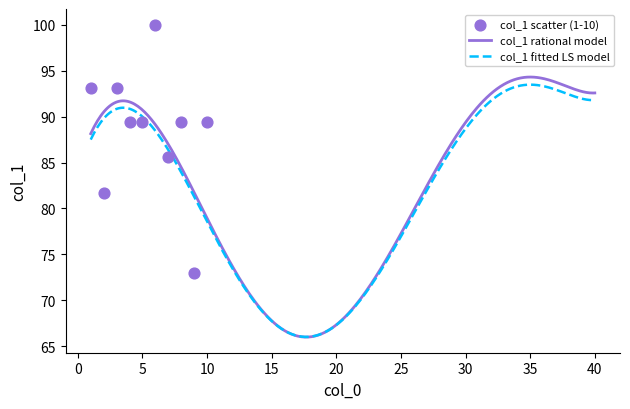

What is the change in value from 1 to 15?

-20.1